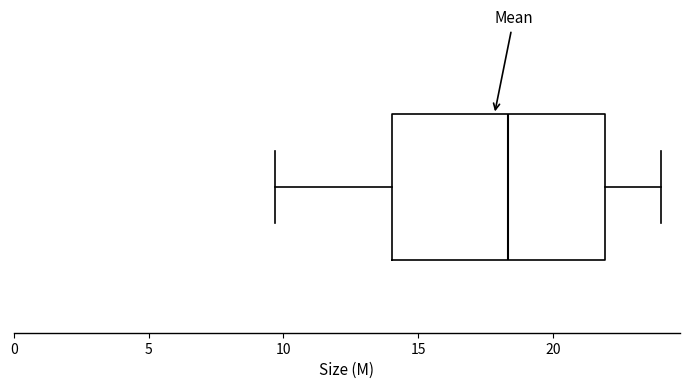

Transcribe this box plot: give where the median line is, the range the box spans, and where the two whiskers end, as read against the x-axis. The values are not printed on the chart, so give them approximately, as read against the axis.

median 18.5, box 14.0 to 22.0, whiskers 9.5 to 24.0